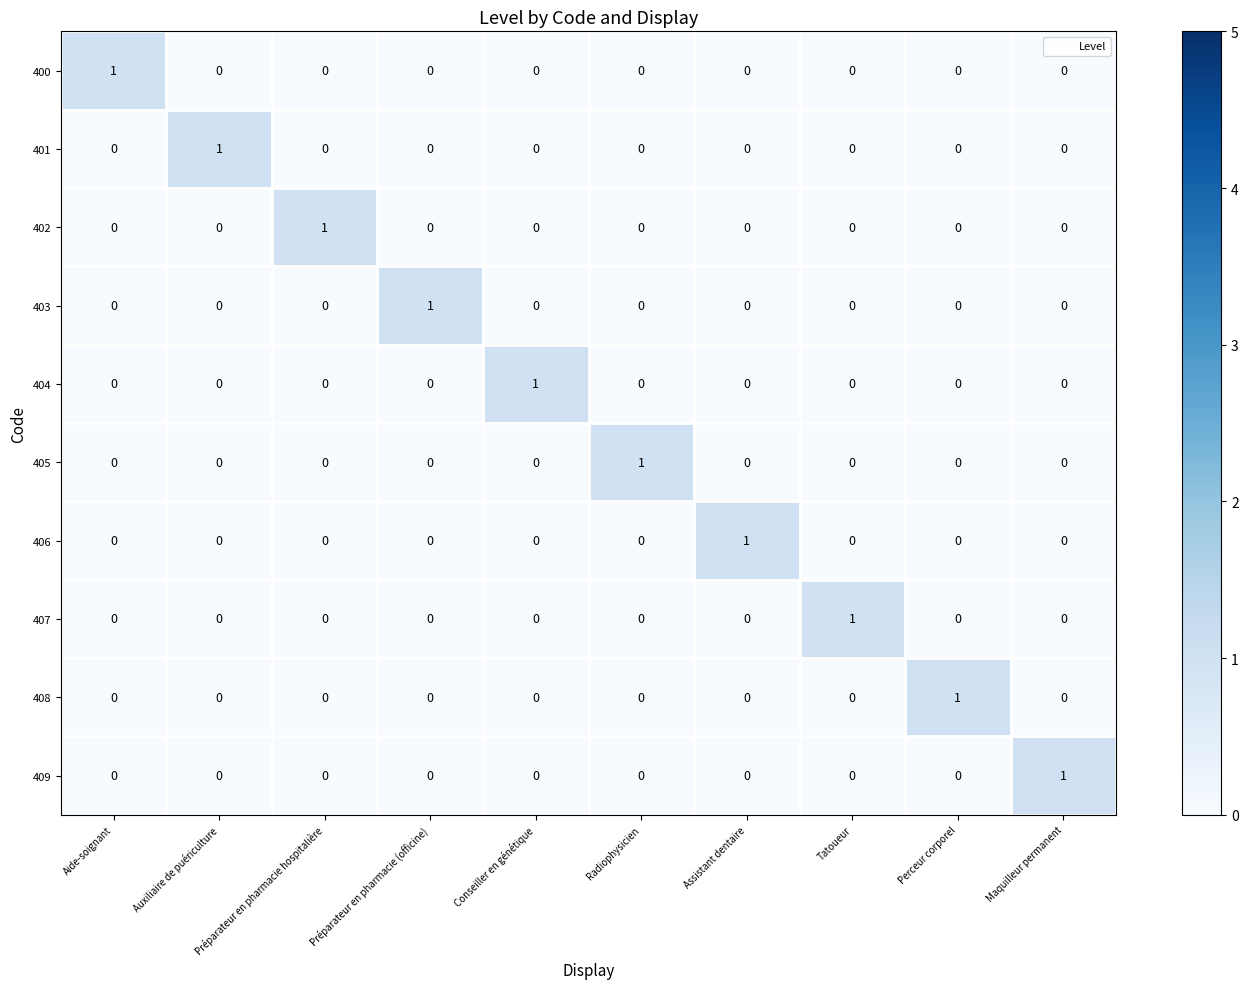

Count the number of categories in the chart.

10